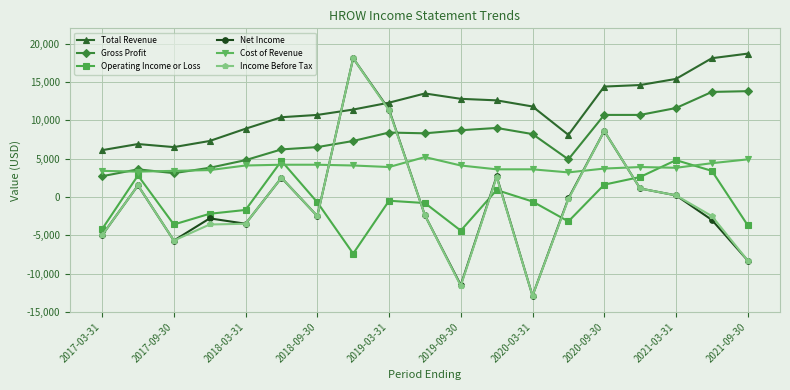

Which series ends up on top after the final intersection of Operating Income or Loss and Income Before Tax?

Operating Income or Loss